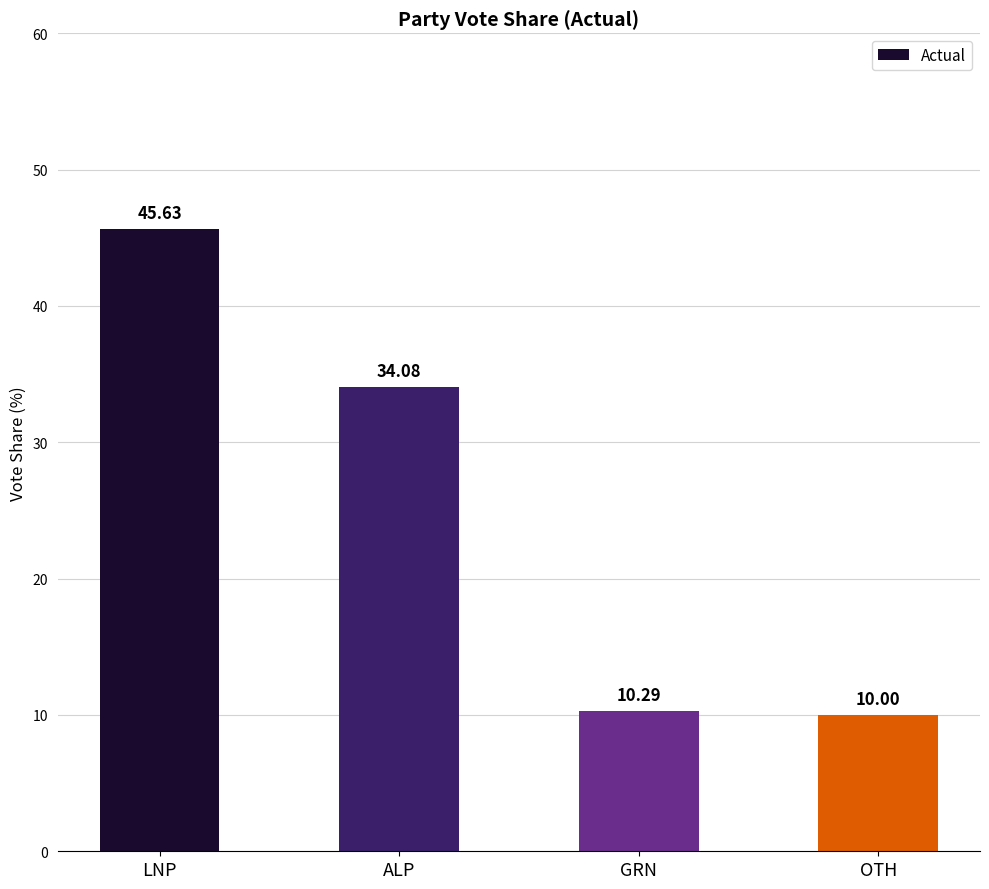

What is the label of the 2nd bar from the left?

ALP